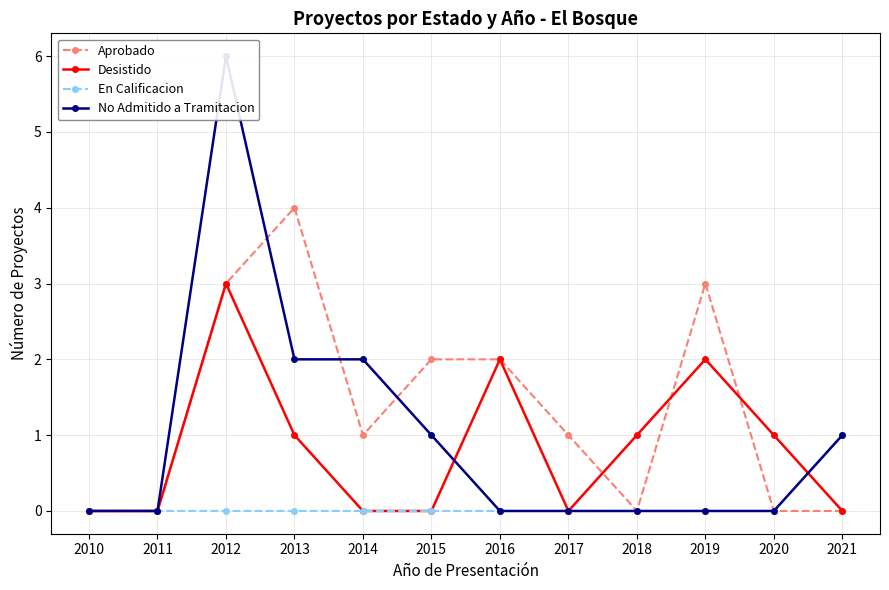

What is the greatest value displayed?

6